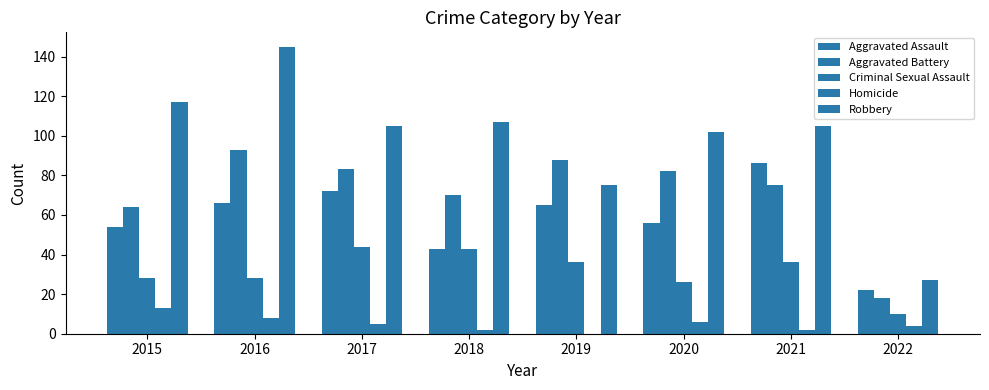

The value of Criminal Sexual Assault at 2016 is 28. True or false?

True